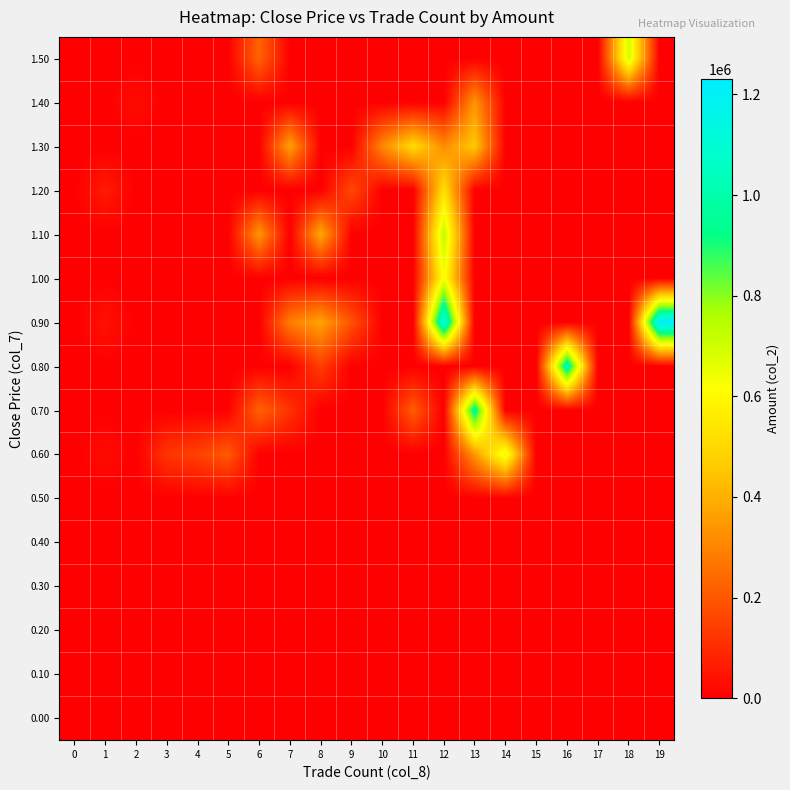

Reading left to right, transcribe all the data shown in this chart.

0.00: 0=0	1=0	2=0	3=0	4=0	5=0	6=0	7=0	8=0	9=0	10=0	11=0	12=0	13=0	14=0	15=0	16=0	17=0	18=0	19=0
0.10: 0=0	1=0	2=0	3=0	4=0	5=0	6=0	7=0	8=0	9=0	10=0	11=0	12=0	13=0	14=0	15=0	16=0	17=0	18=0	19=0
0.20: 0=0	1=0	2=0	3=0	4=0	5=0	6=0	7=0	8=0	9=0	10=0	11=0	12=0	13=0	14=0	15=0	16=0	17=0	18=0	19=0
0.30: 0=0	1=0	2=0	3=0	4=0	5=0	6=0	7=0	8=0	9=0	10=0	11=0	12=0	13=0	14=0	15=0	16=0	17=0	18=0	19=0
0.40: 0=0	1=0	2=0	3=0	4=0	5=0	6=0	7=0	8=0	9=0	10=0	11=0	12=0	13=0	14=0	15=0	16=0	17=0	18=0	19=0
0.50: 0=0	1=0	2=0	3=0	4=0	5=0	6=0	7=0	8=0	9=0	10=0	11=0	12=0	13=0	14=0	15=0	16=0	17=0	18=0	19=0
0.60: 0=0	1=28350	2=0	3=120000	4=149240	5=205690	6=0	7=0	8=0	9=0	10=0	11=0	12=0	13=342800	14=663840	15=0	16=0	17=0	18=0	19=0
0.70: 0=0	1=0	2=0	3=0	4=0	5=0	6=225560	7=113700	8=0	9=0	10=0	11=210850	12=0	13=983020	14=0	15=0	16=0	17=0	18=0	19=0
0.80: 0=0	1=0	2=0	3=0	4=0	5=0	6=0	7=0	8=140910	9=0	10=0	11=0	12=0	13=0	14=0	15=0	16=1036170	17=0	18=0	19=0
0.90: 0=0	1=42750	2=0	3=0	4=0	5=0	6=0	7=287030	8=372610	9=188140	10=0	11=0	12=1153400	13=0	14=0	15=0	16=0	17=0	18=0	19=1231090
1.00: 0=0	1=1010	2=0	3=0	4=0	5=0	6=0	7=0	8=0	9=0	10=0	11=0	12=632350	13=0	14=0	15=0	16=0	17=0	18=0	19=0
1.10: 0=0	1=0	2=0	3=0	4=0	5=0	6=342010	7=0	8=385260	9=0	10=0	11=0	12=732550	13=0	14=0	15=0	16=0	17=0	18=0	19=0
1.20: 0=0	1=64000	2=0	3=0	4=0	5=0	6=0	7=0	8=0	9=166000	10=0	11=0	12=524750	13=0	14=0	15=0	16=0	17=0	18=0	19=0
1.30: 0=0	1=0	2=0	3=0	4=0	5=0	6=0	7=367700	8=0	9=0	10=307530	11=510670	12=316940	13=460660	14=0	15=0	16=0	17=0	18=0	19=0
1.40: 0=0	1=0	2=28500	3=0	4=0	5=0	6=0	7=0	8=0	9=0	10=0	11=0	12=0	13=339050	14=0	15=0	16=0	17=0	18=0	19=0
1.50: 0=0	1=0	2=0	3=0	4=0	5=0	6=230120	7=0	8=0	9=0	10=0	11=0	12=0	13=0	14=0	15=0	16=0	17=0	18=695250	19=0